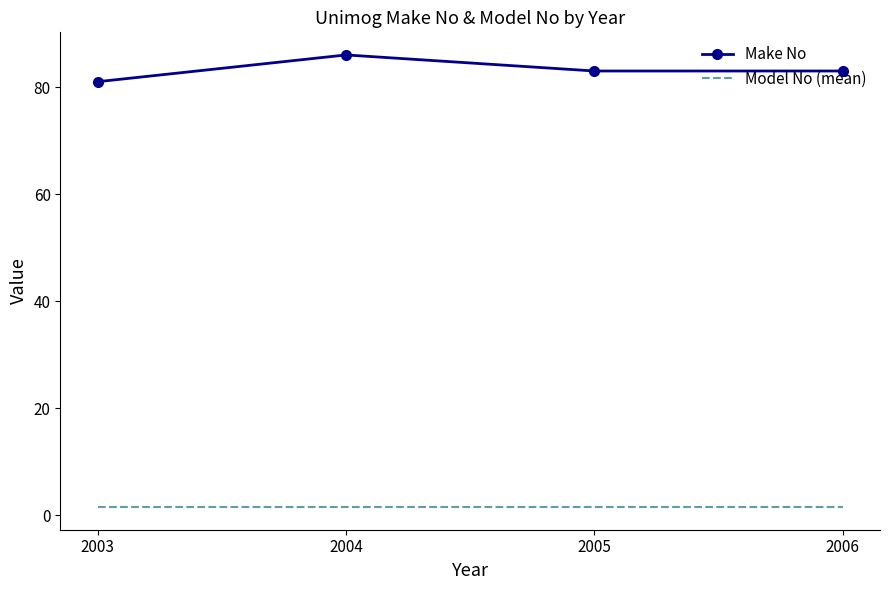

At which label does Make No reach its minimum?

2003